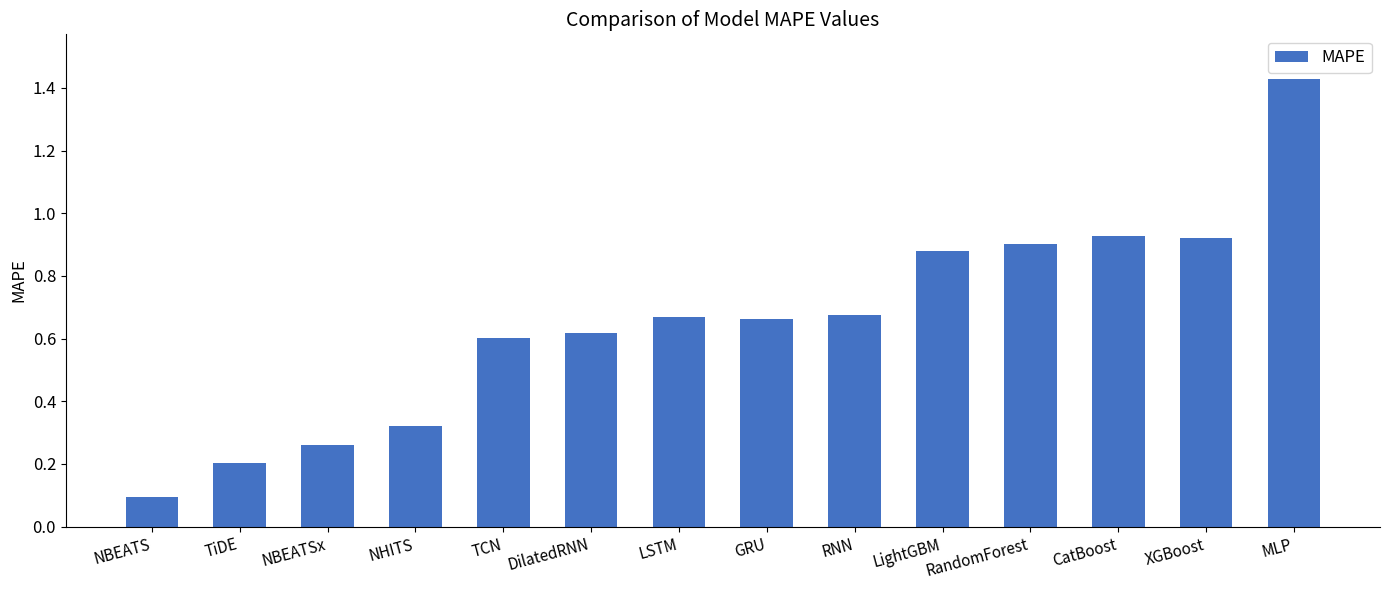

At which category does the chart reach its minimum across all series?

NBEATS